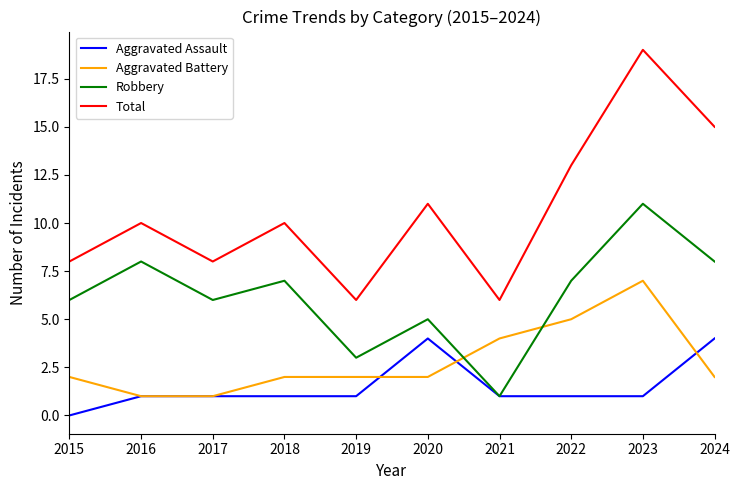

True or false: Total has more than 2 interior local peaks.

True